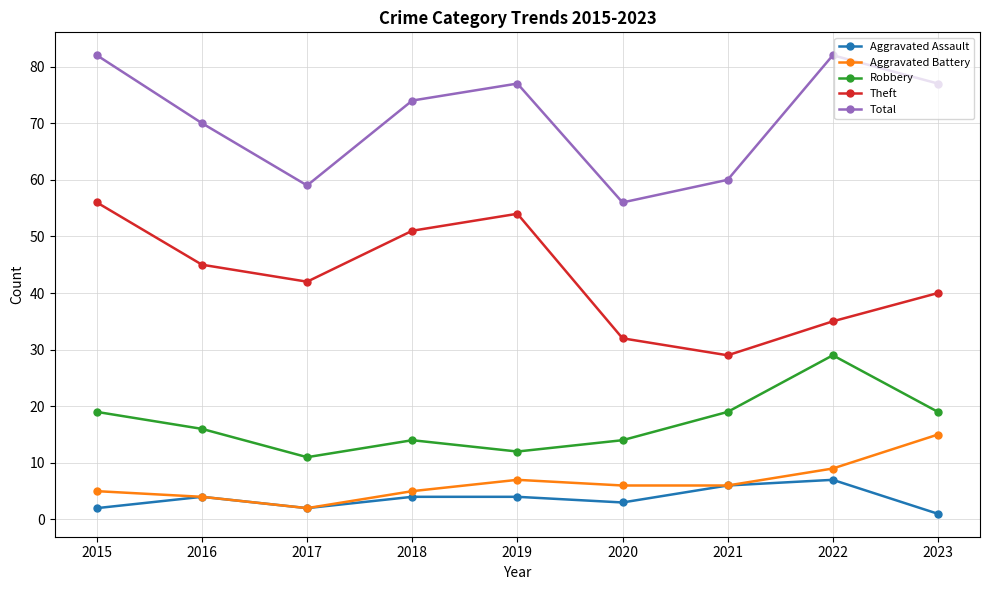

What is the highest value of the Aggravated Battery series?

15